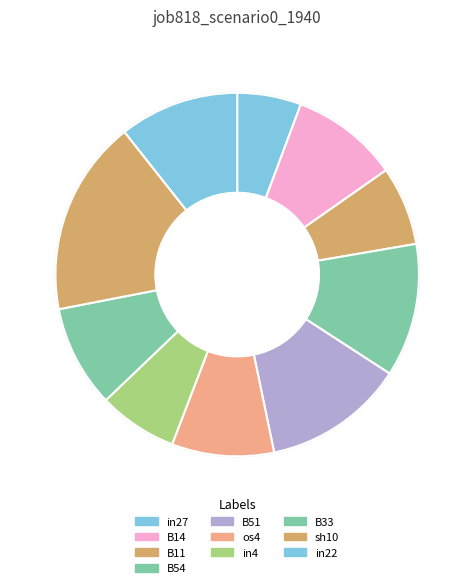

Which category has the smallest portion of the pie?

in27